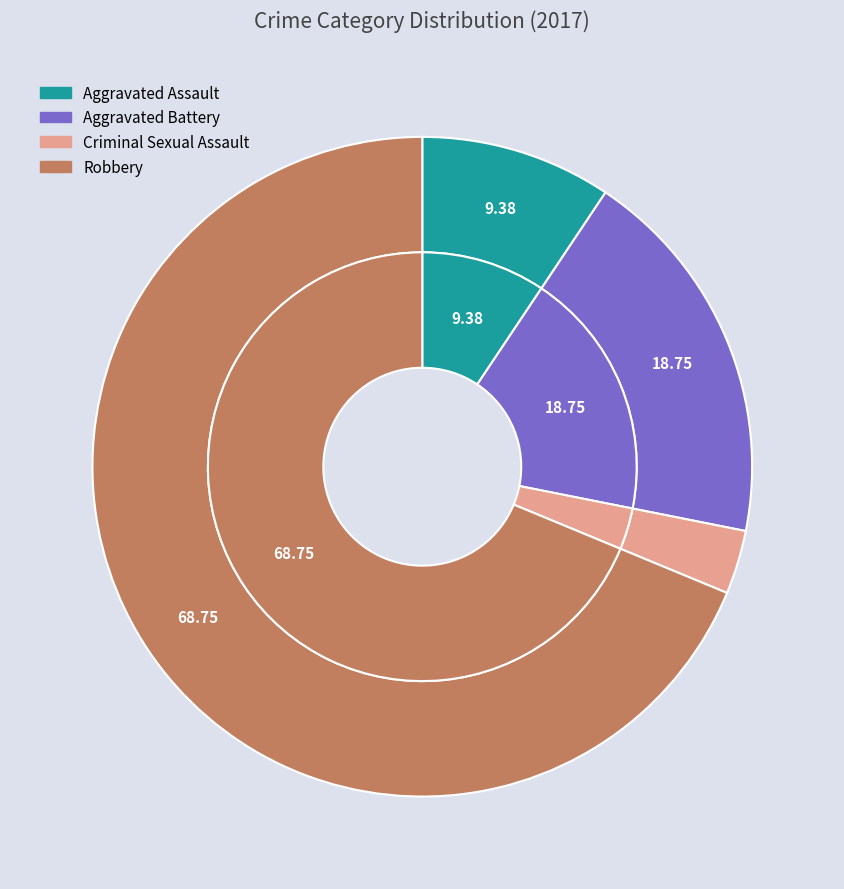

To the nearest percent, what percentage of the pie is Aggravated Assault?

9%